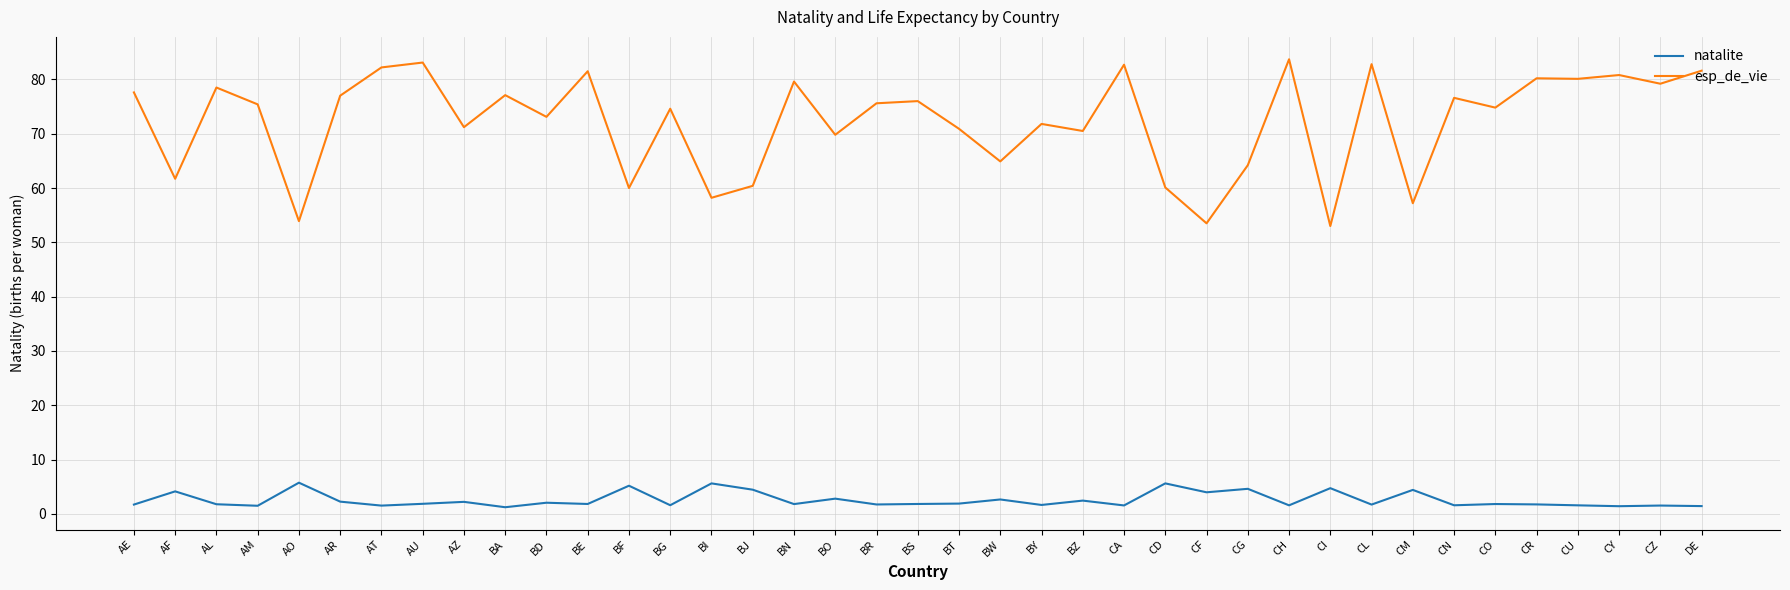

What is the total value across all series at DE?

83.0